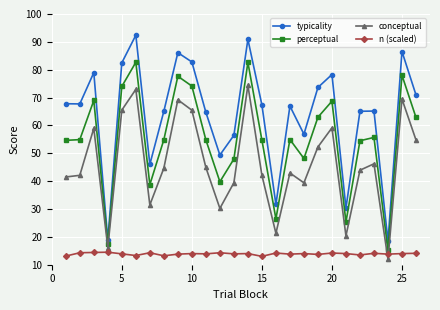

How many lines are shown in the chart?

4